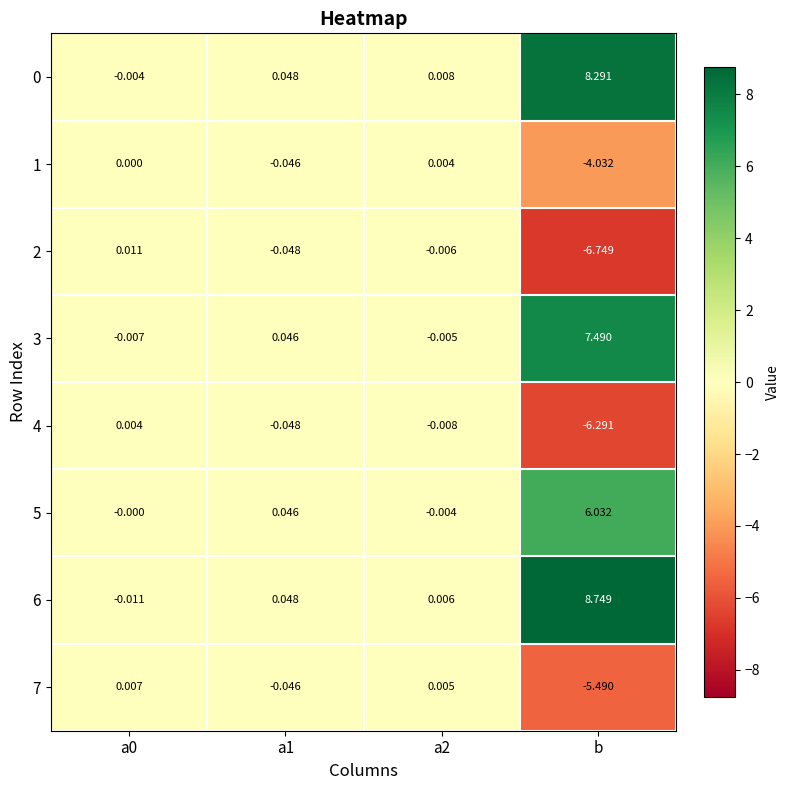

How many distinct data groups are displayed?

8